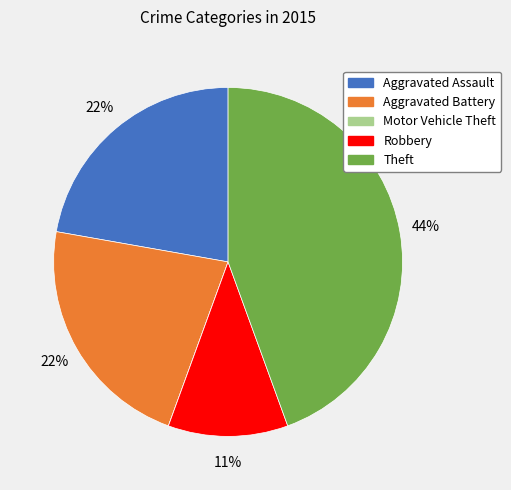

Which slice is the largest?

Theft